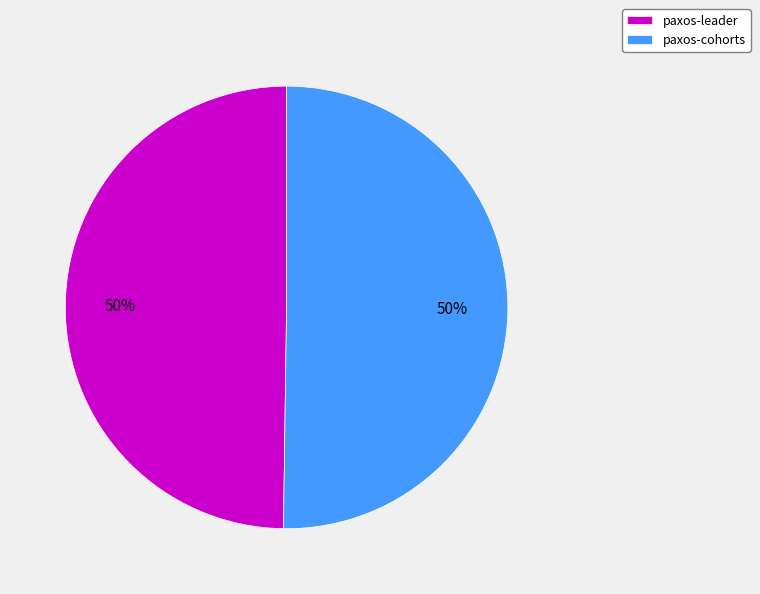

How many slices are in this pie chart?

2